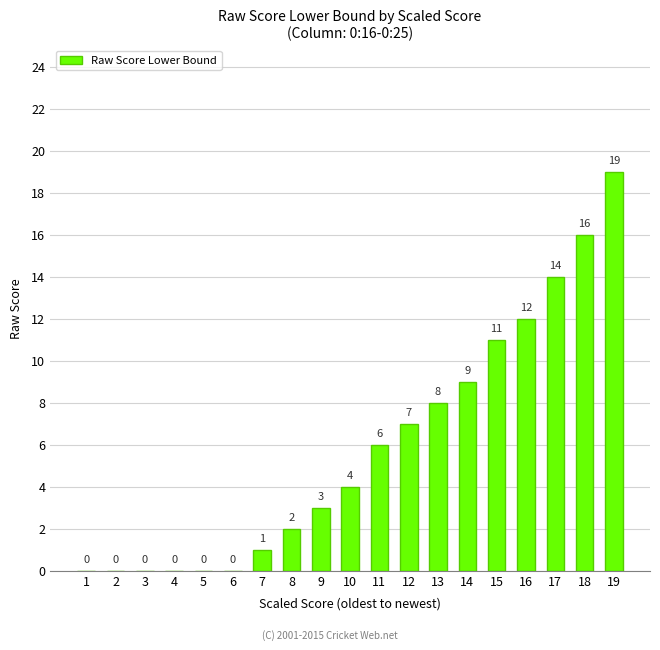

What is the sum of all values?

112